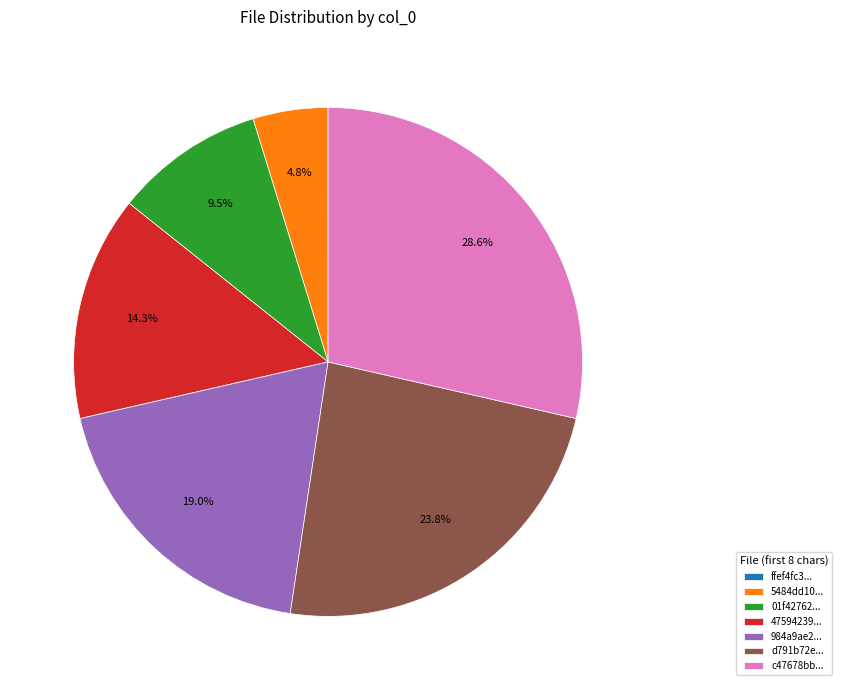

Between 5484dd10... and 47594239..., which is larger?

47594239...